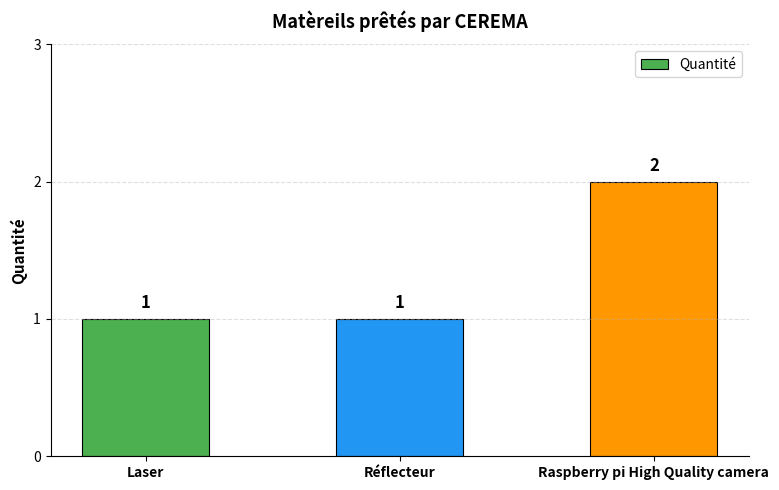

Between Réflecteur and Raspberry pi High Quality camera, which is larger?

Raspberry pi High Quality camera